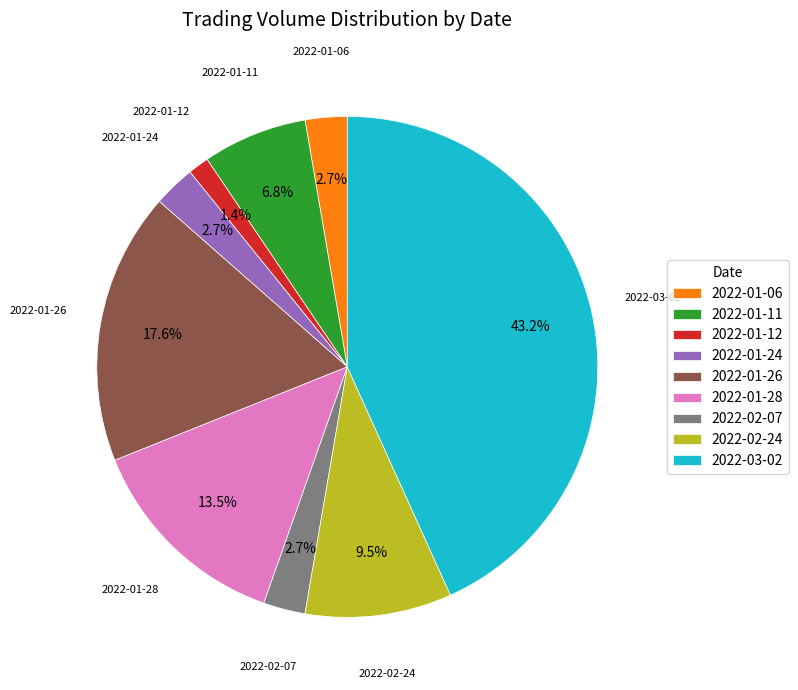

Does 2022-01-28 account for over 50% of the chart?

No